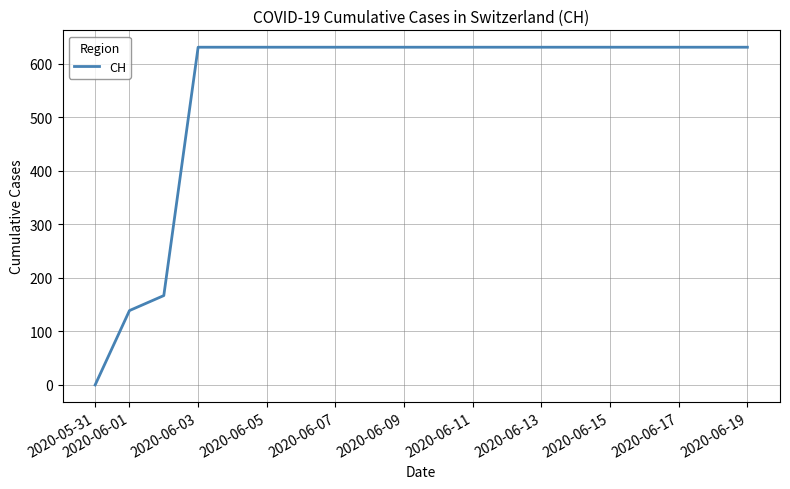

Does the chart have visible grid lines?

Yes